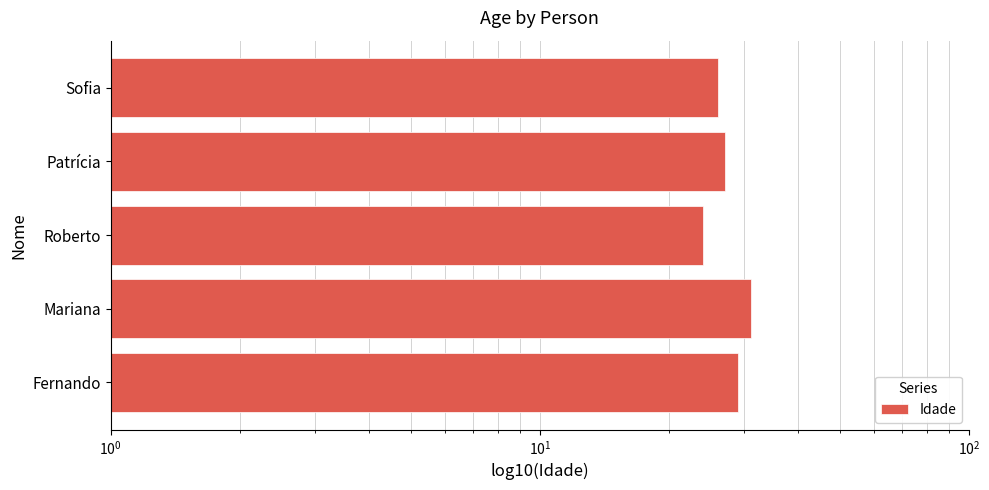

The chart shows a value of 8 at Mariana. True or false?

False